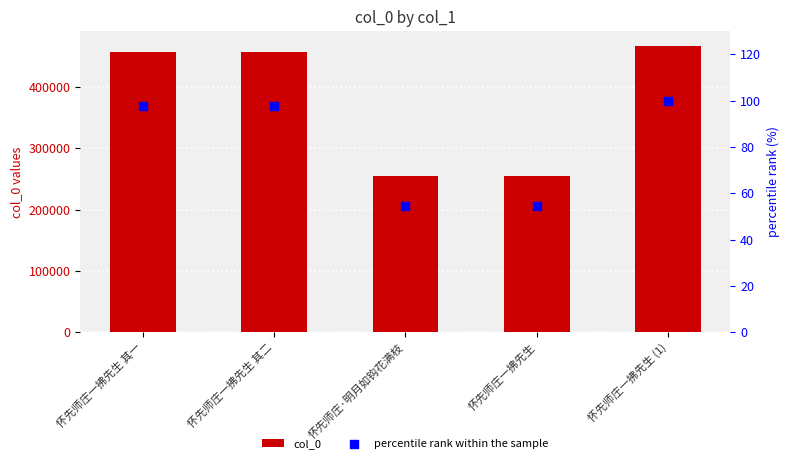

Is the value of col_0 at 怀先师庄一拂先生 greater than the value of percentile rank within the sample at 怀先师庄一拂先生 其二?

Yes